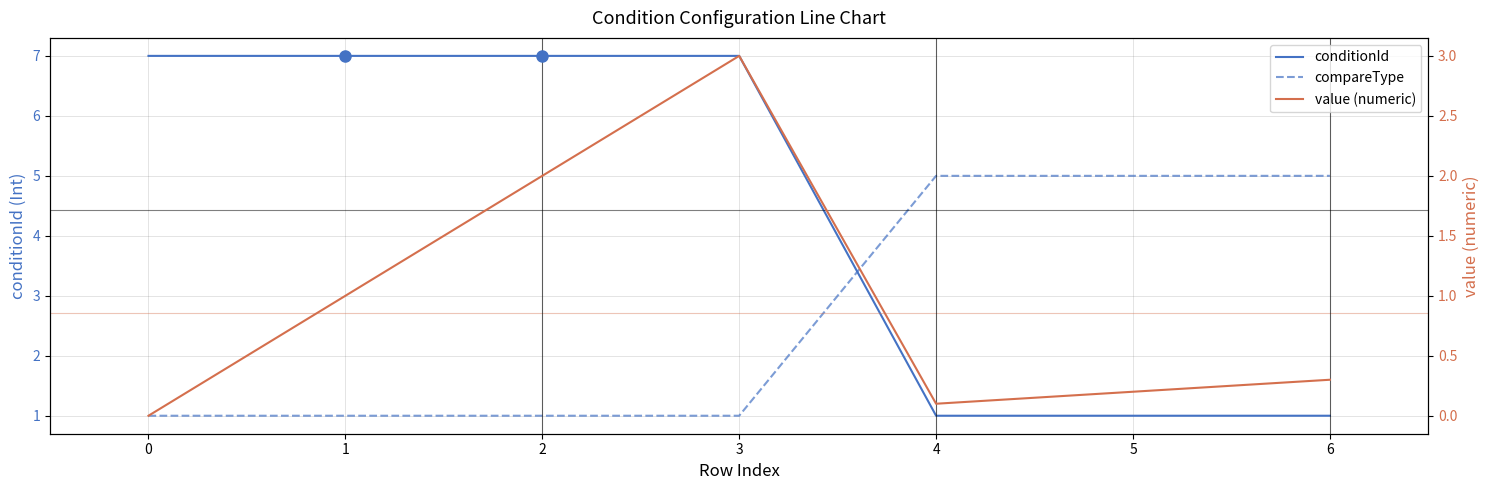

Reading left to right, extract all data points from this chart.

conditionId: 0=7.0	1=7.0	2=7.0	3=7.0	4=1.0	5=1.0	6=1.0
compareType: 0=1.0	1=1.0	2=1.0	3=1.0	4=5.0	5=5.0	6=5.0
value (numeric): 0=0.0	1=1.0	2=2.0	3=3.0	4=0.1	5=0.2	6=0.3